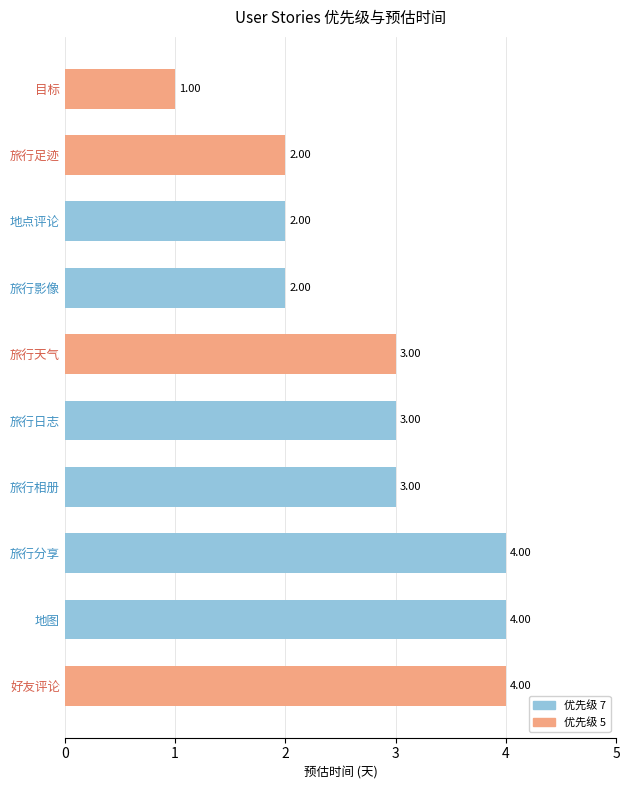

What is the smallest value displayed?

1